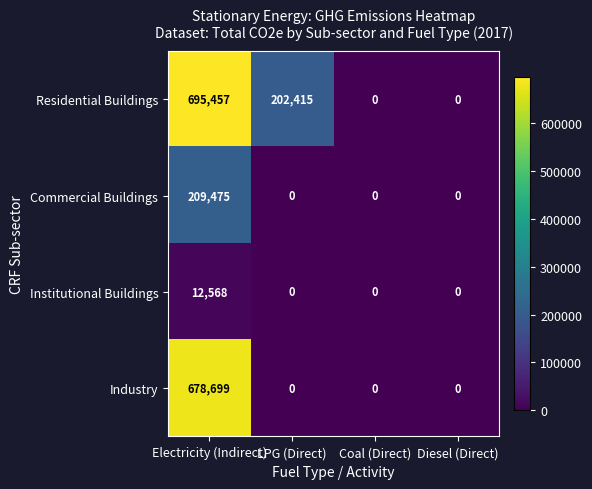

How many distinct data groups are displayed?

4